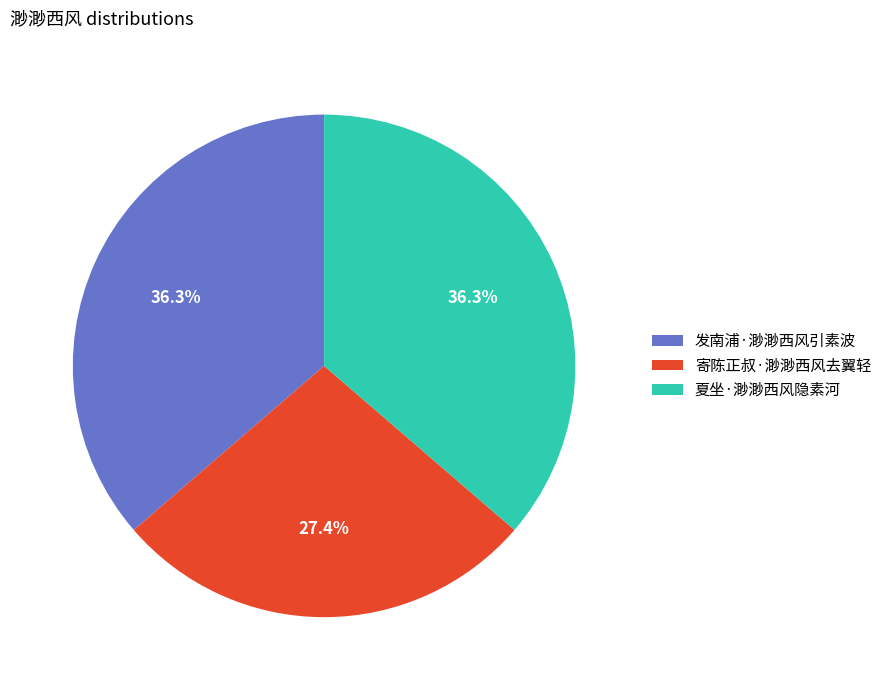

To the nearest percent, what is the difference between the 寄陈正叔·渺渺西风去翼轻 and 夏坐·渺渺西风隐素河 slice percentages?

9%